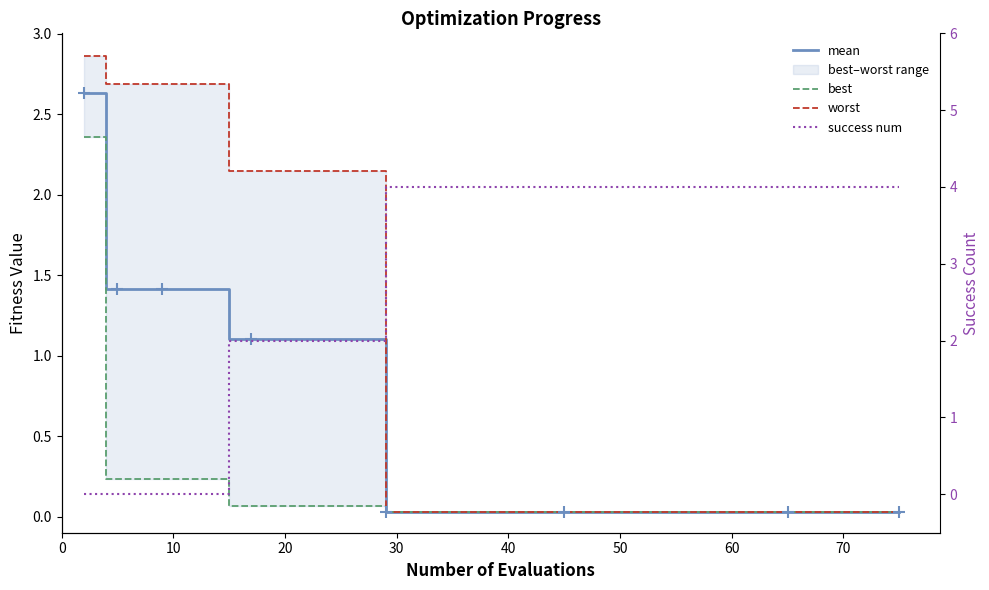

What is the difference between the maximum and minimum values in the best series?

2.3